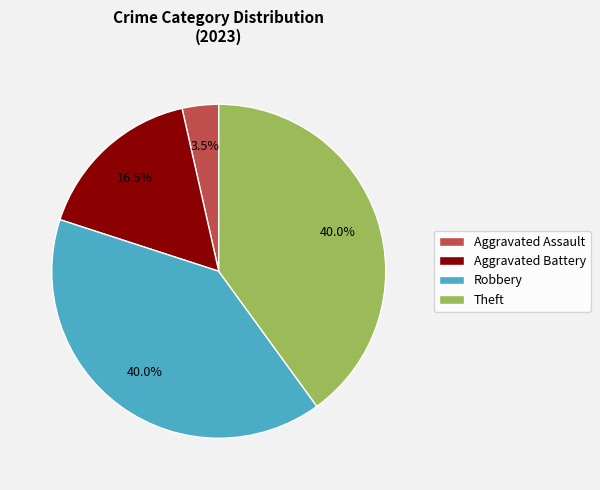

To the nearest percent, what is the difference between the Aggravated Assault and Robbery slice percentages?

36%